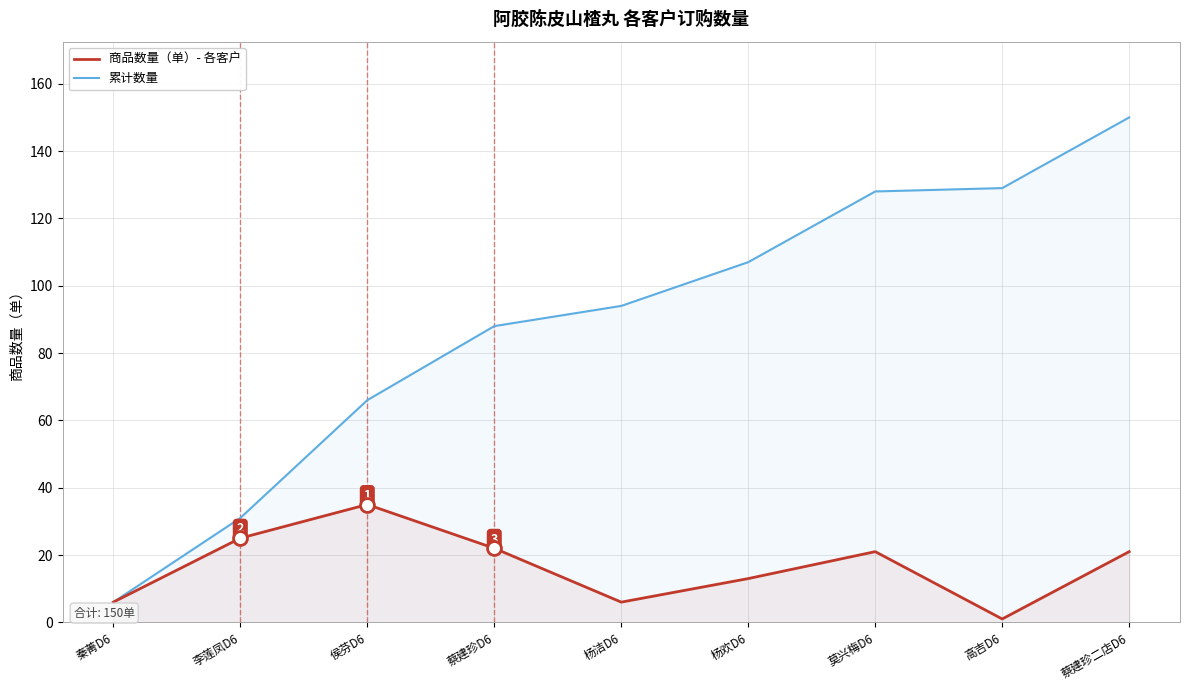

What is the label of the 6th point from the left?

杨欢D6